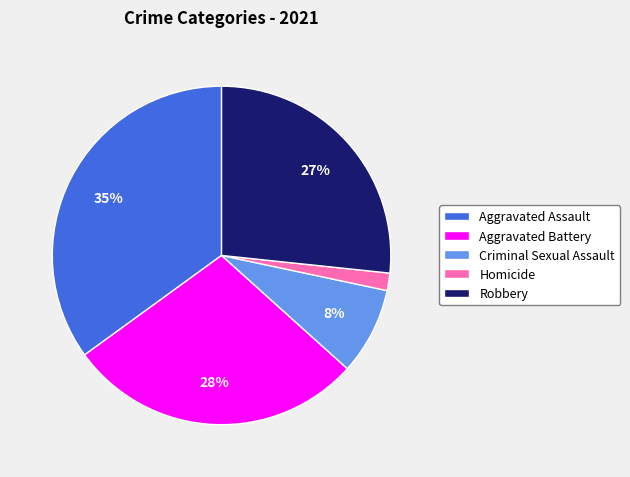

Is the sum of Aggravated Assault and Homicide greater than half?

No